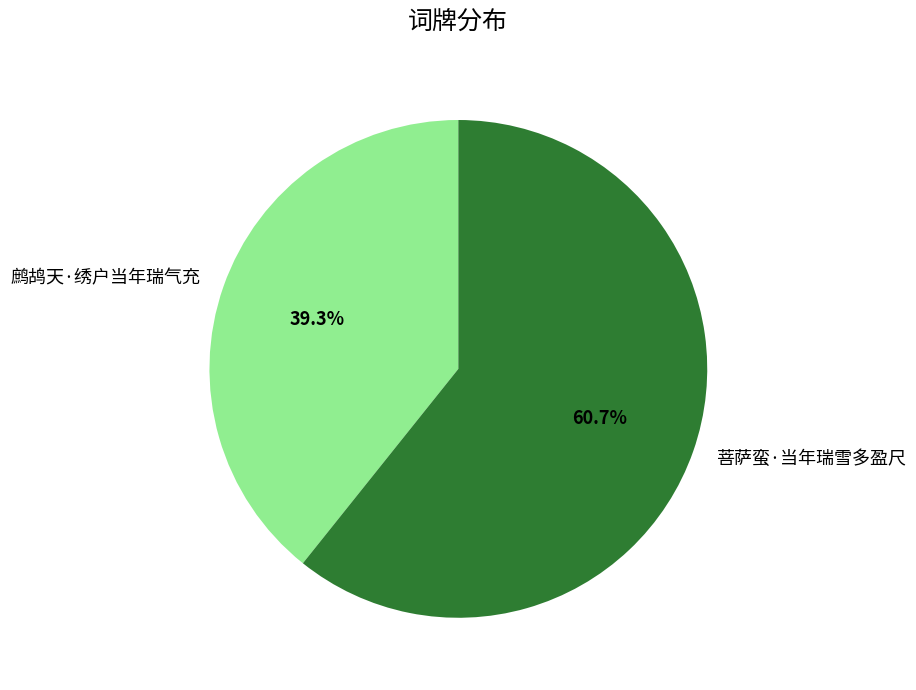

To the nearest percent, what portion does 菩萨蛮·当年瑞雪多盈尺 represent?

61%